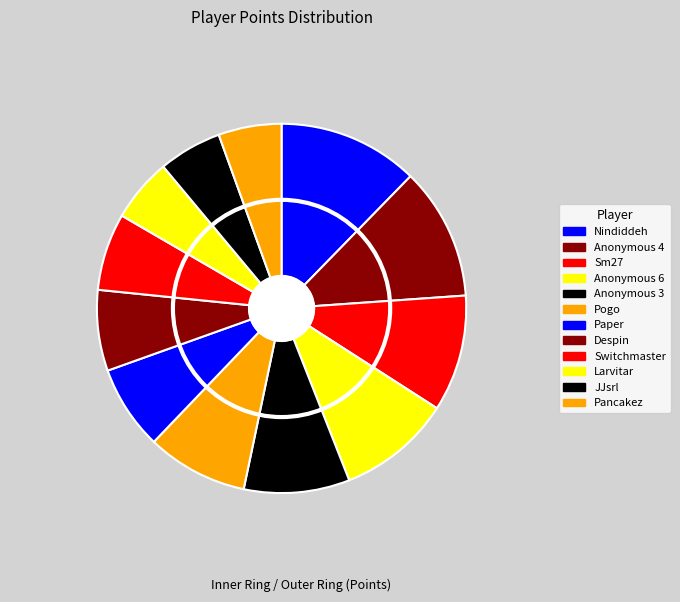

How many segments does this pie chart have?

12